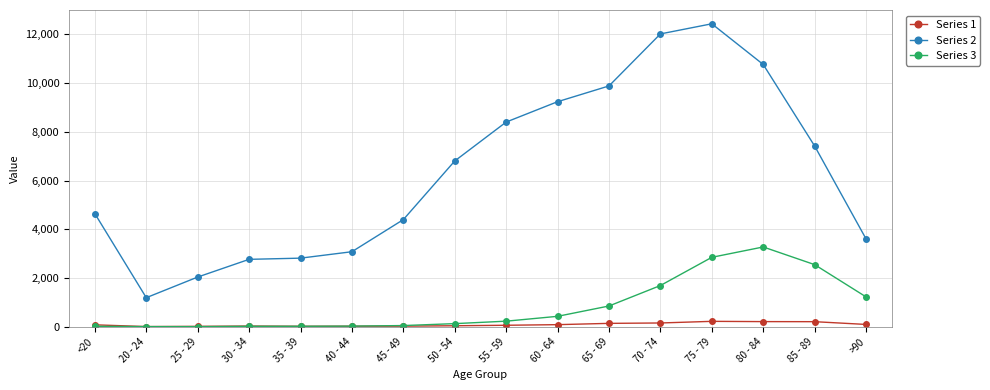

True or false: Series 2 and Series 3 cross at least once.

False